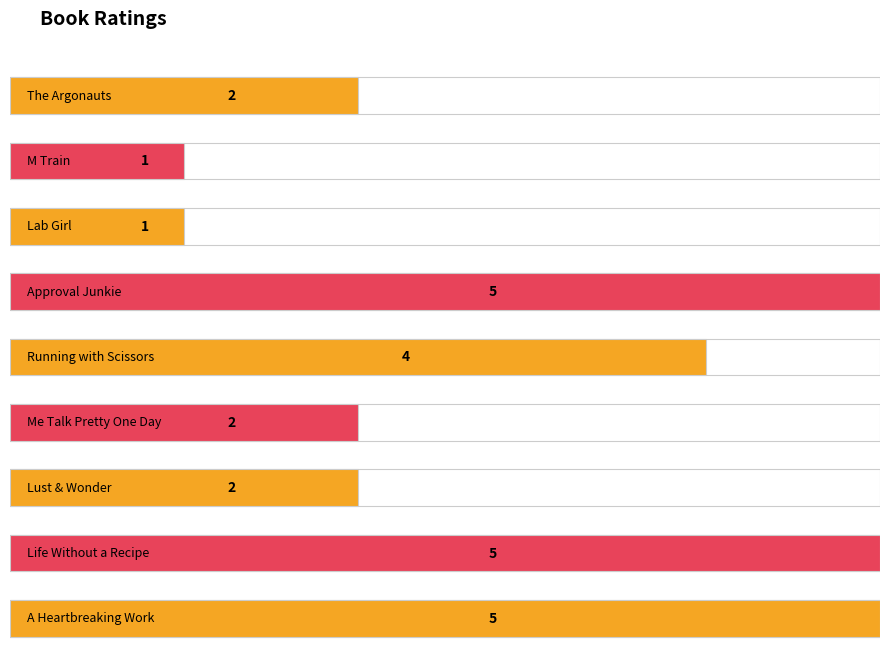

What is the sum of all values?

27